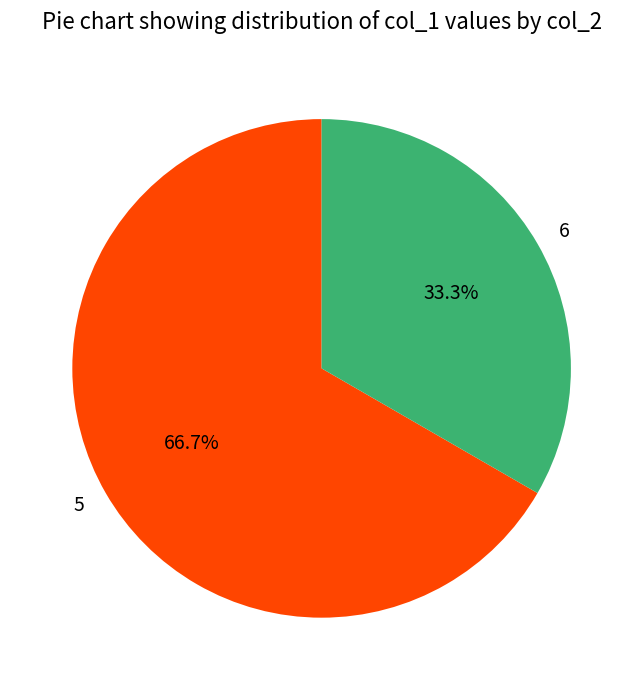

Which slice is the largest?

5